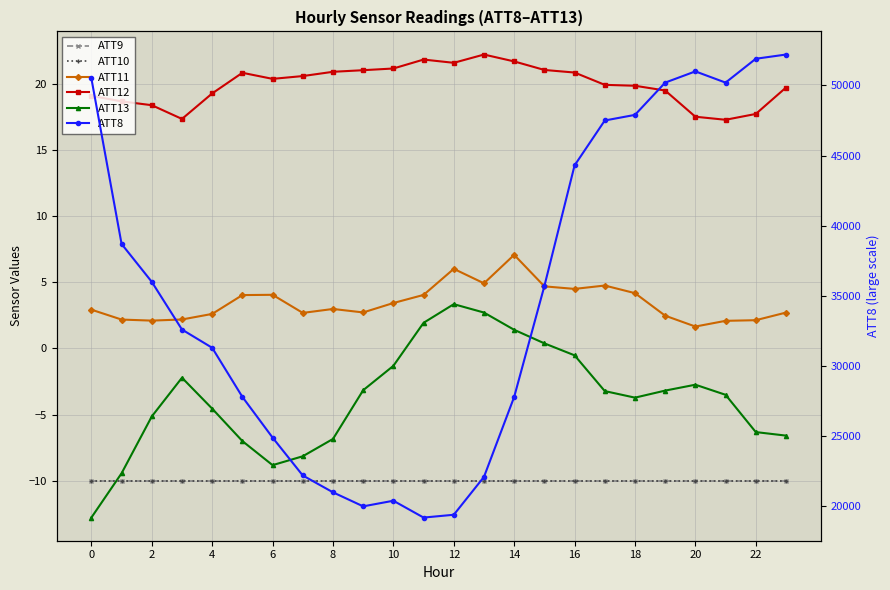

Which category has the highest value in the ATT8 series?

23